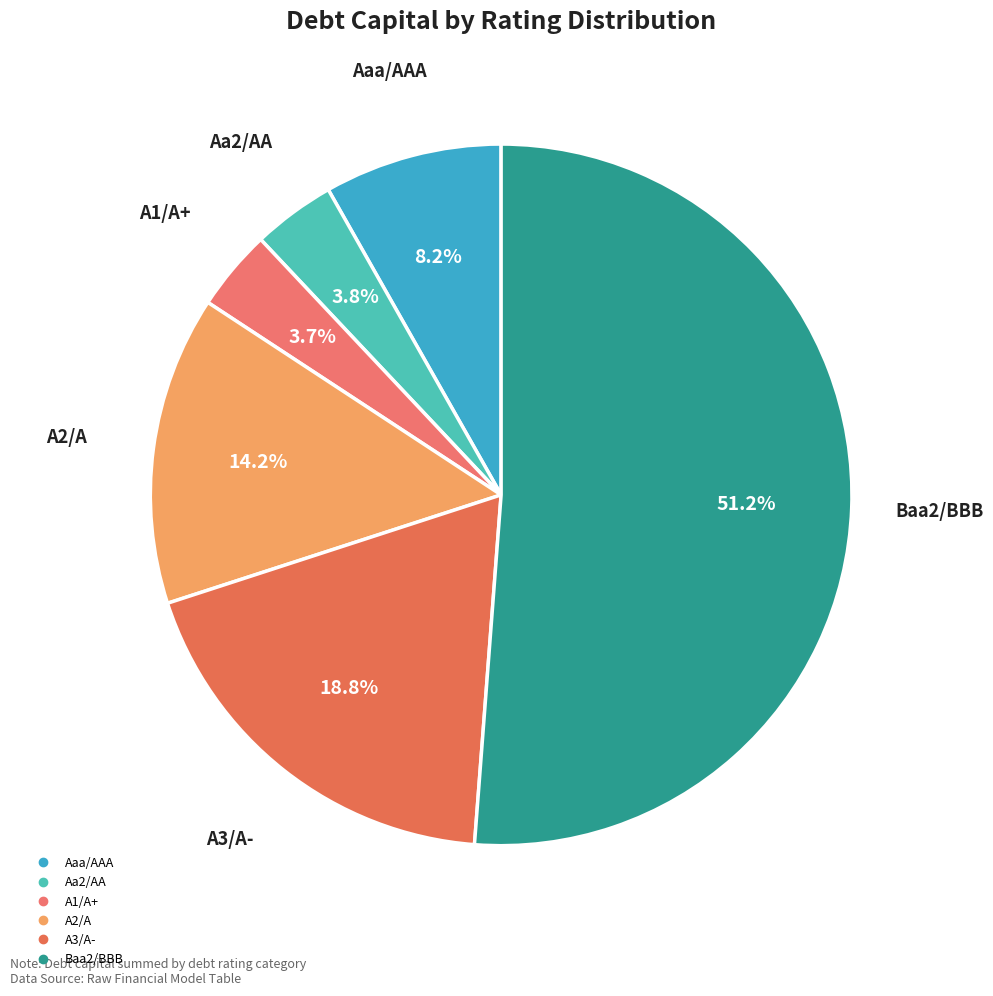

To the nearest percent, what percentage of the pie is Aa2/AA?

4%